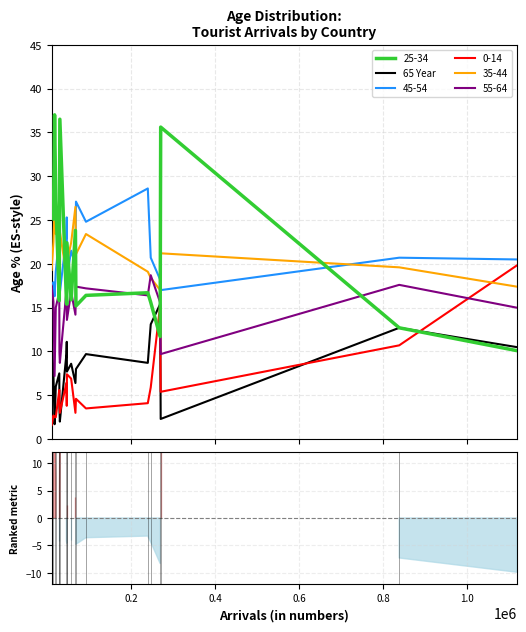

How many intersections are there between 0-14 and 35-44?

1